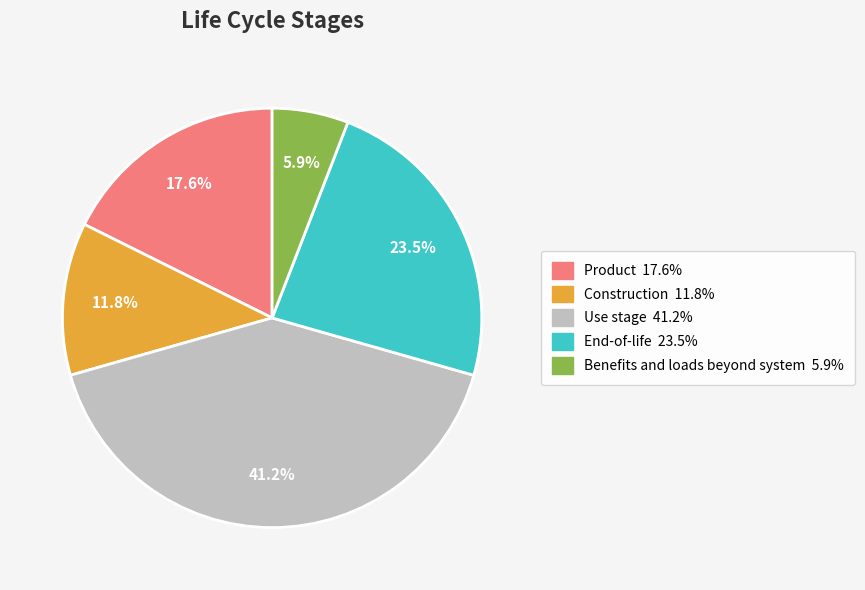

Does Benefits and loads beyond system represent more than half of the total?

No